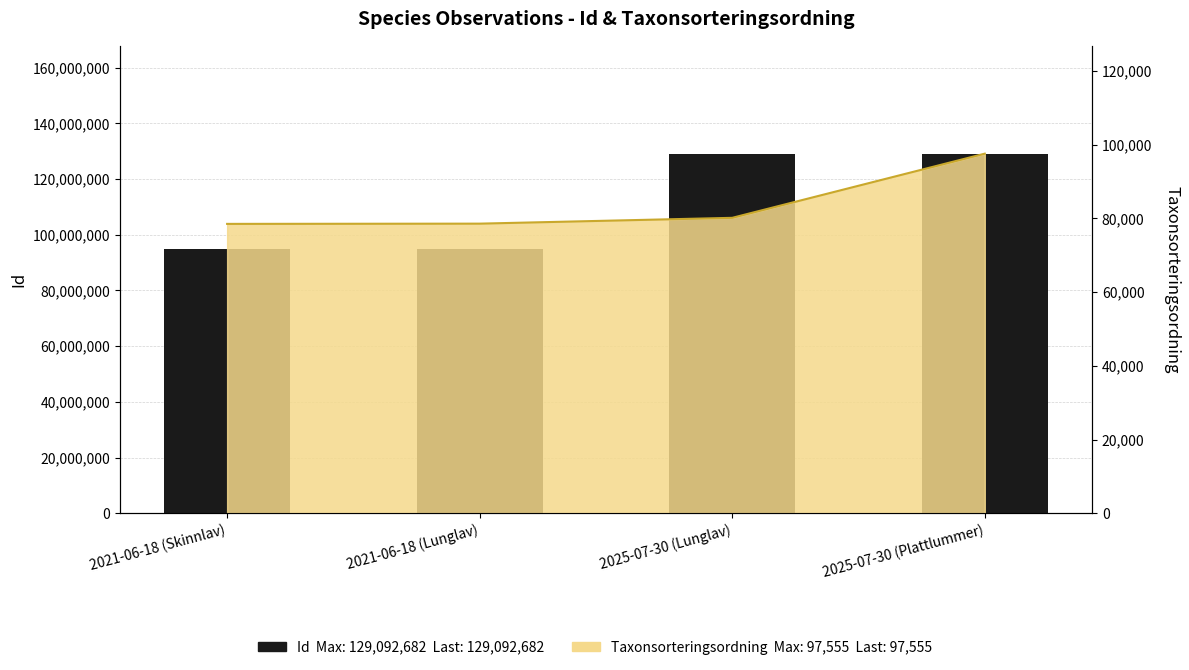

Rank the categories by value from lowest to highest.

2021-06-18 (Skinnlav), 2021-06-18 (Lunglav), 2025-07-30 (Lunglav), 2025-07-30 (Plattlummer)